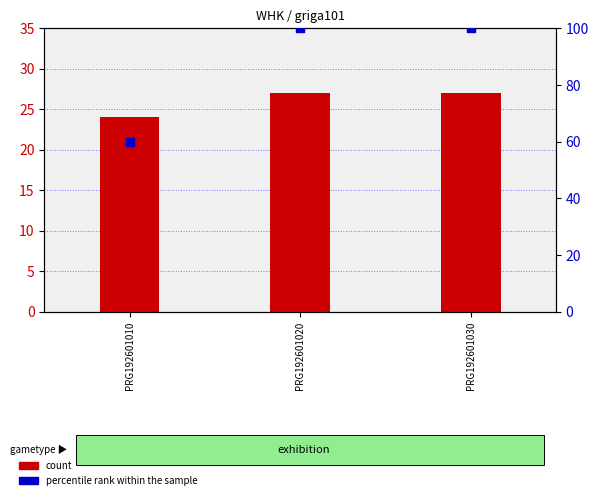

Which series has the largest Y range (max minus min)?

percentile rank within the sample